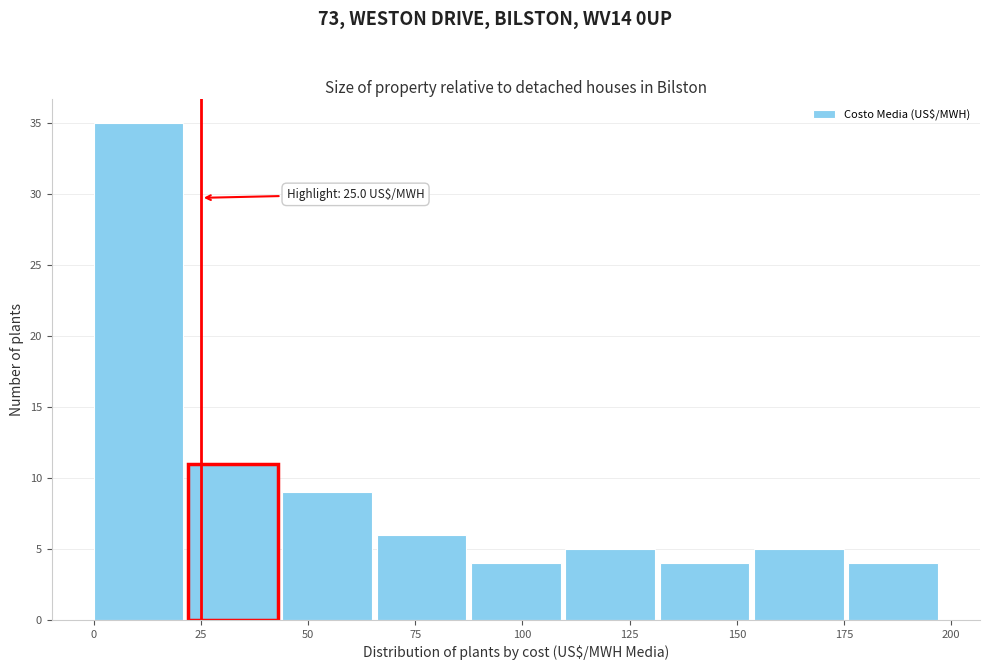

Which range on the x-axis has the tallest bar?

0 to 22